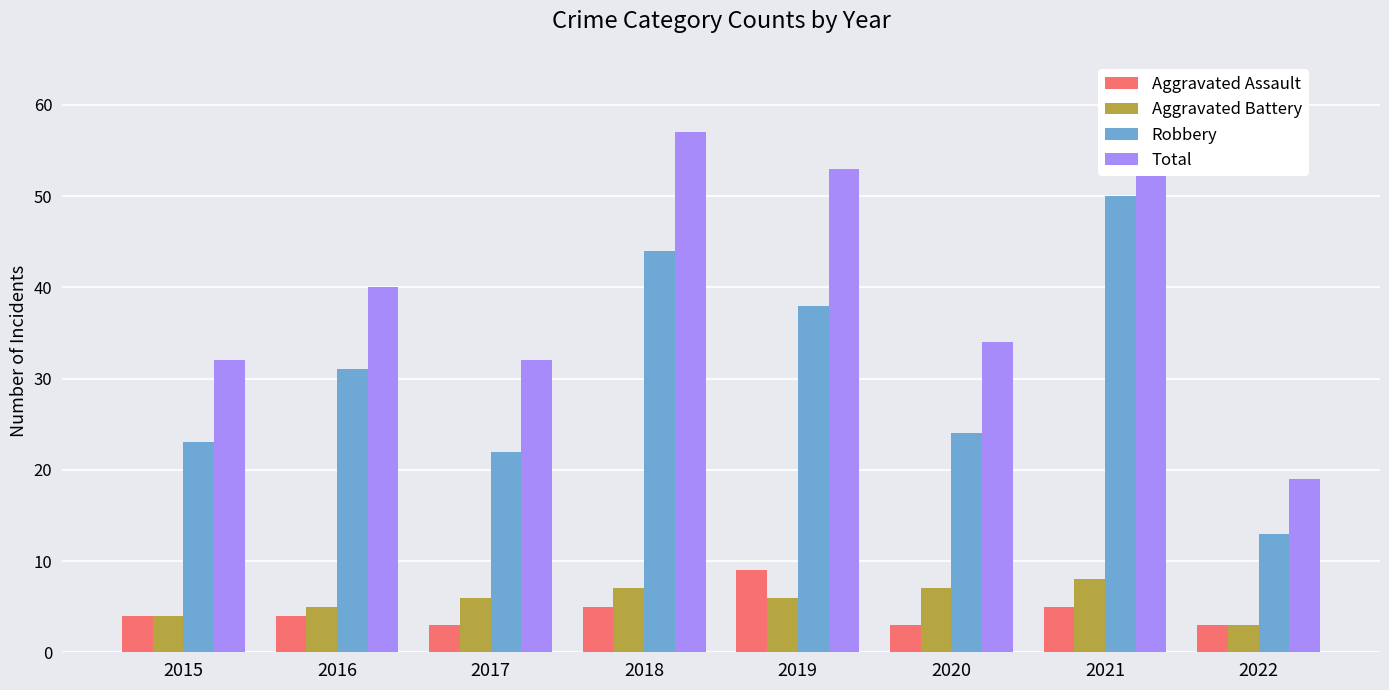

Does the chart contain stacked bars?

No